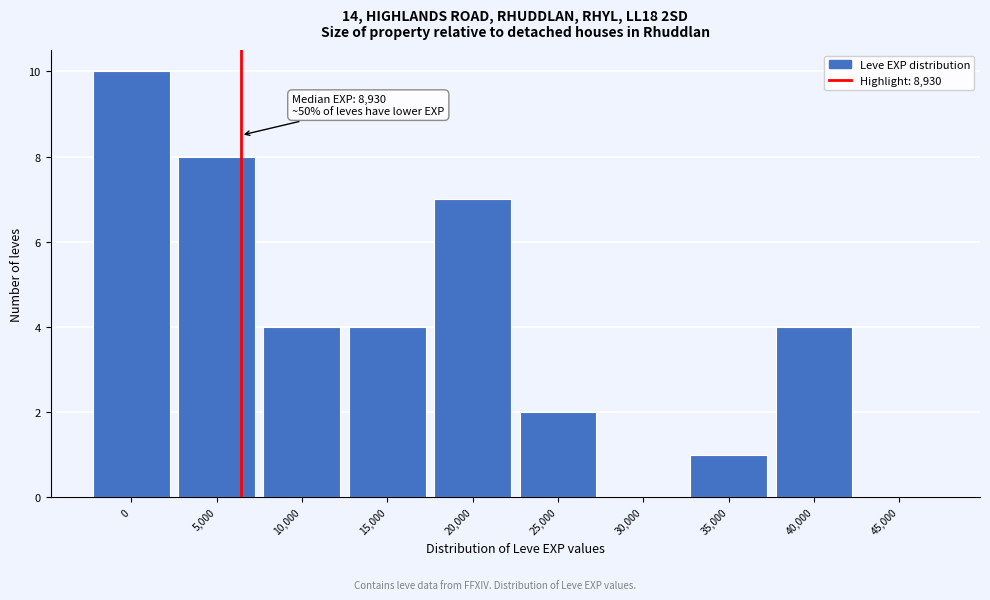

Reading left to right, transcribe all the data shown in this chart.

0=10	5,000=8	10,000=4	15,000=4	20,000=7	25,000=2	30,000=0	35,000=1	40,000=4	45,000=0